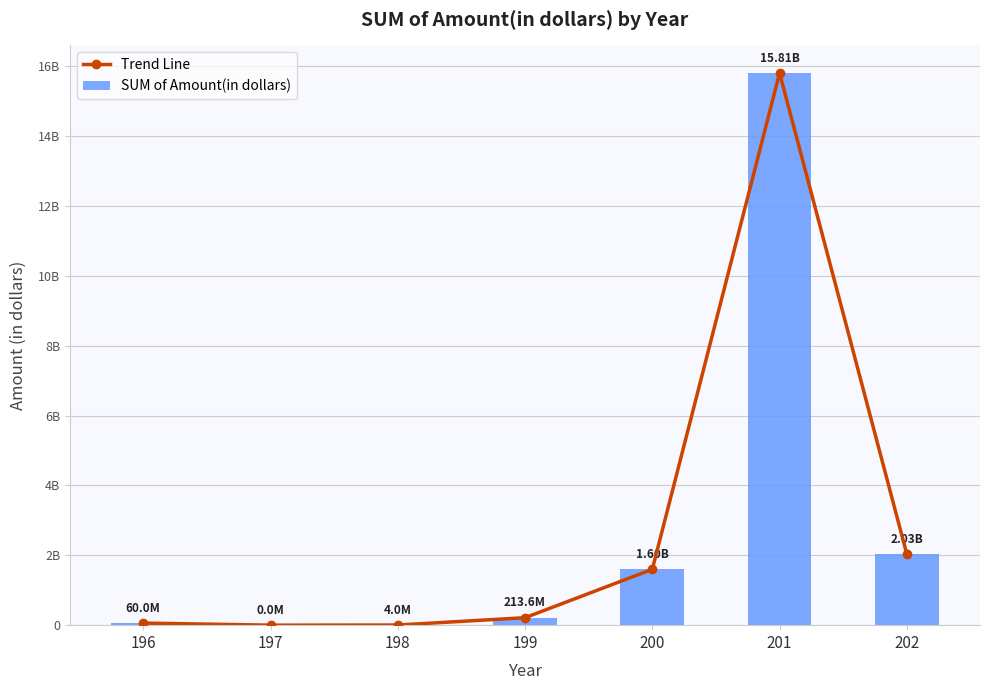

How many positive values does the SUM of Amount(in dollars) series have?

6